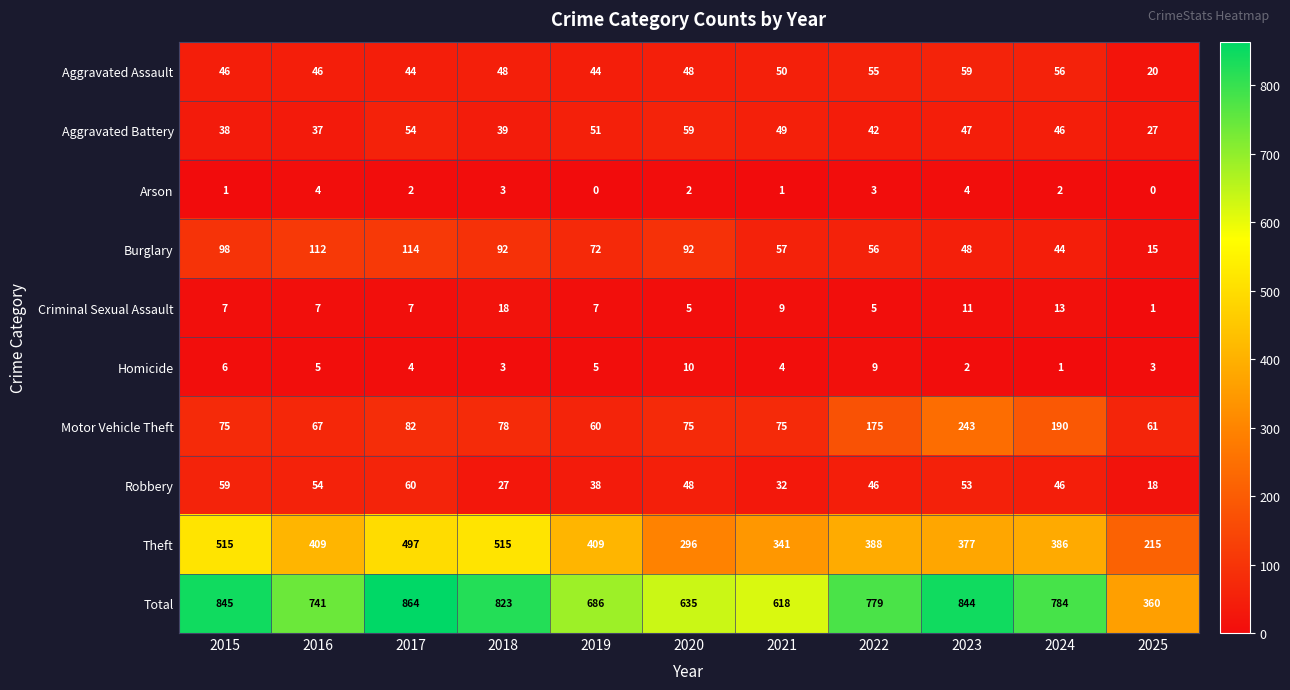

What is the difference between the highest and lowest values at 2020?

633